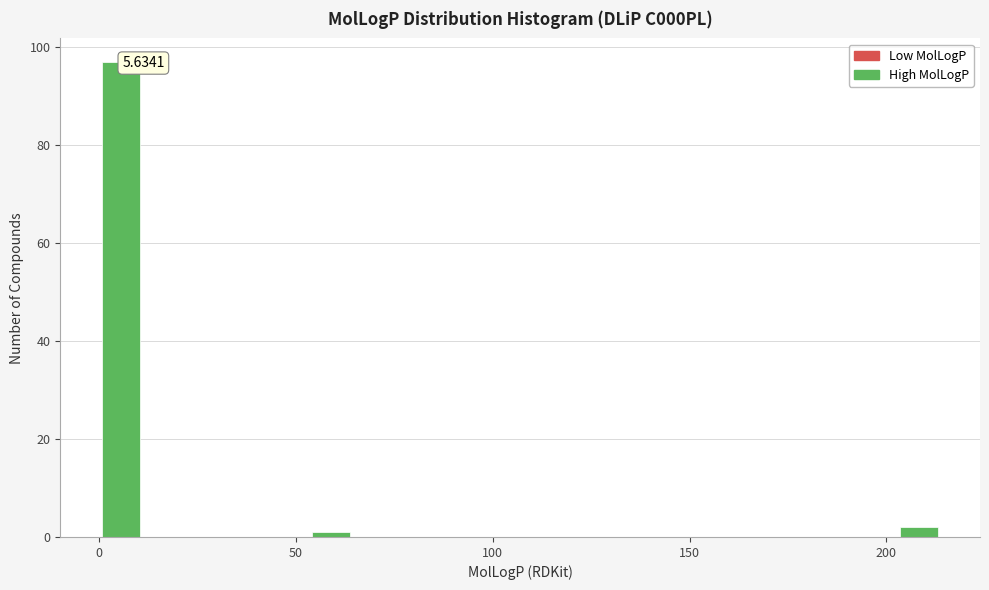

Around what value on the x-axis is the tallest bar? Give the approximate position of its centre, as read against the axis.

5